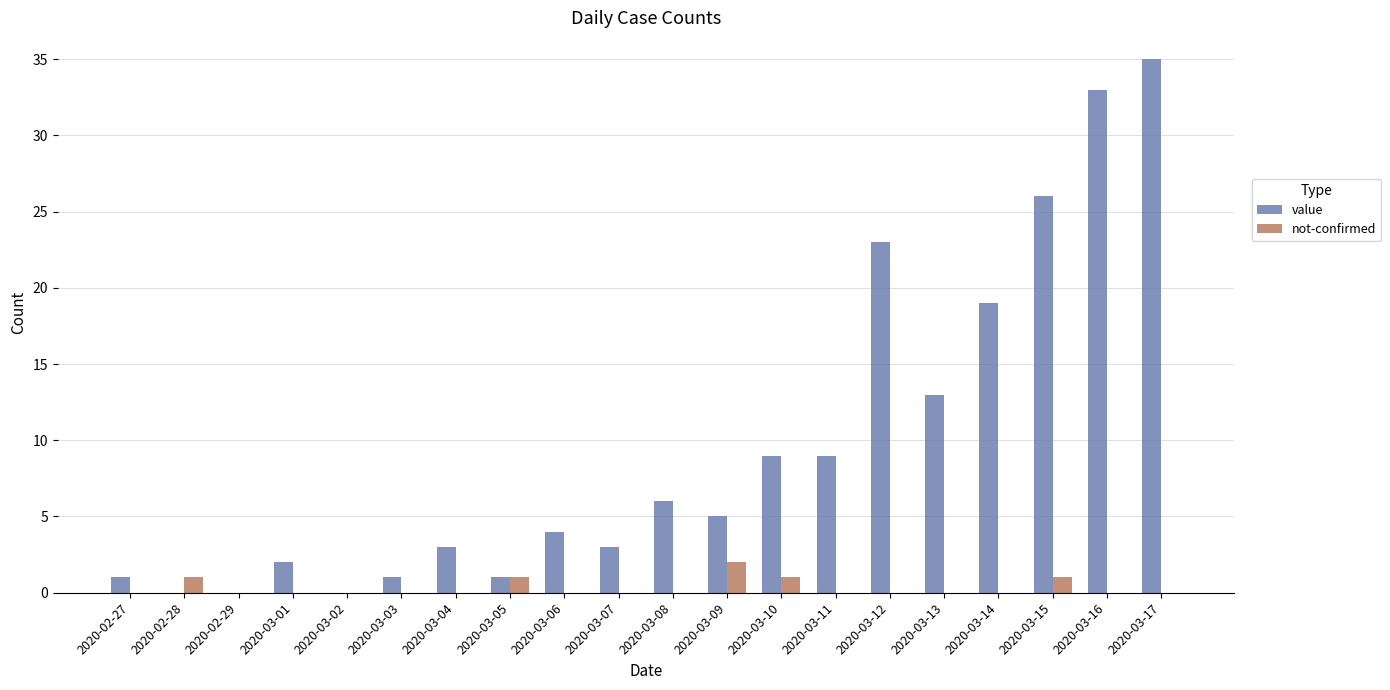

How many data points does each series have?

20